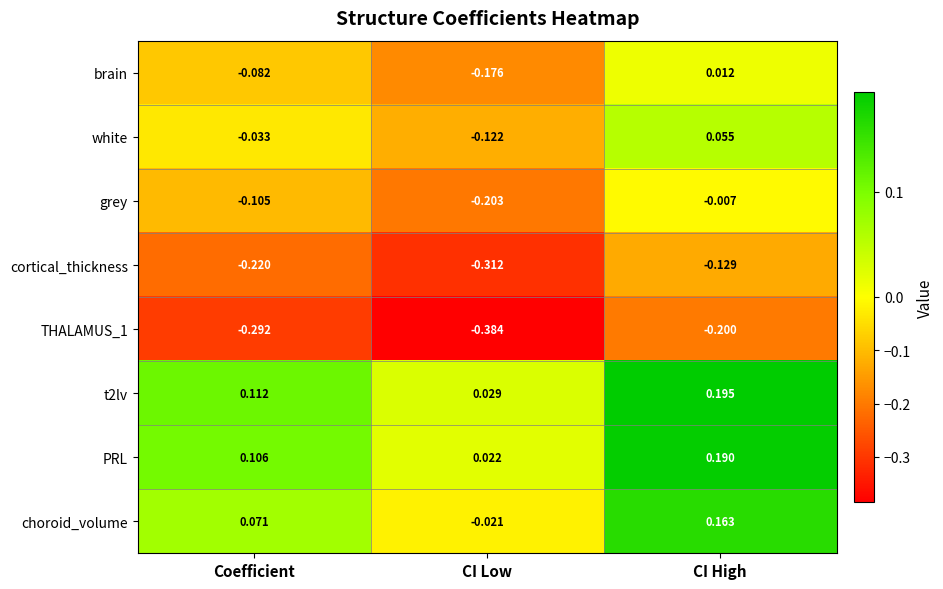

Where is choroid_volume nearest to the value 0?

CI Low